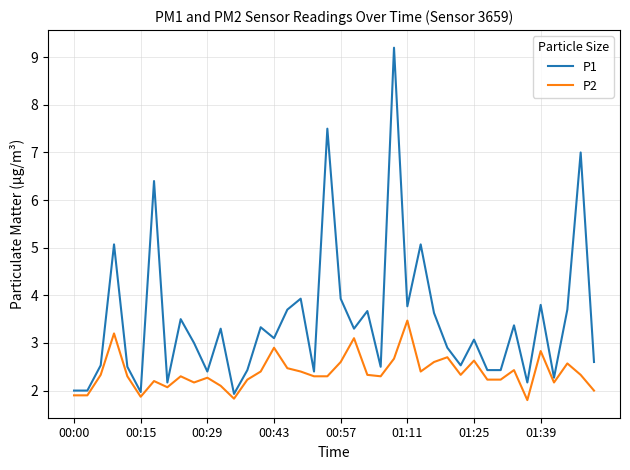

Rank the series by their maximum value, from lowest to highest.

P2, P1